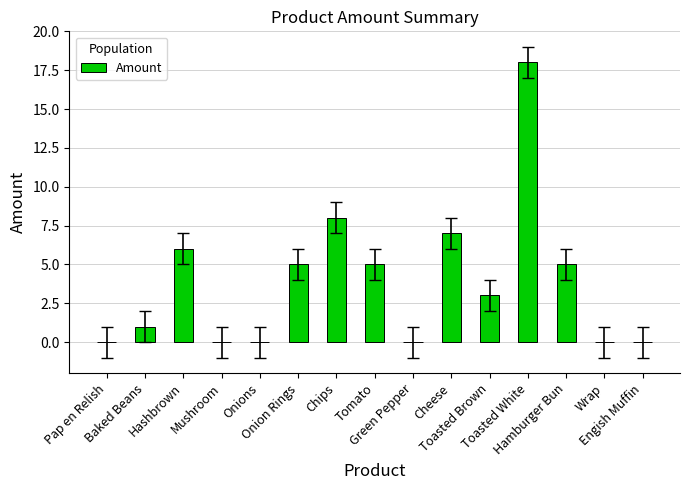

What is the maximum value shown in the chart?

18